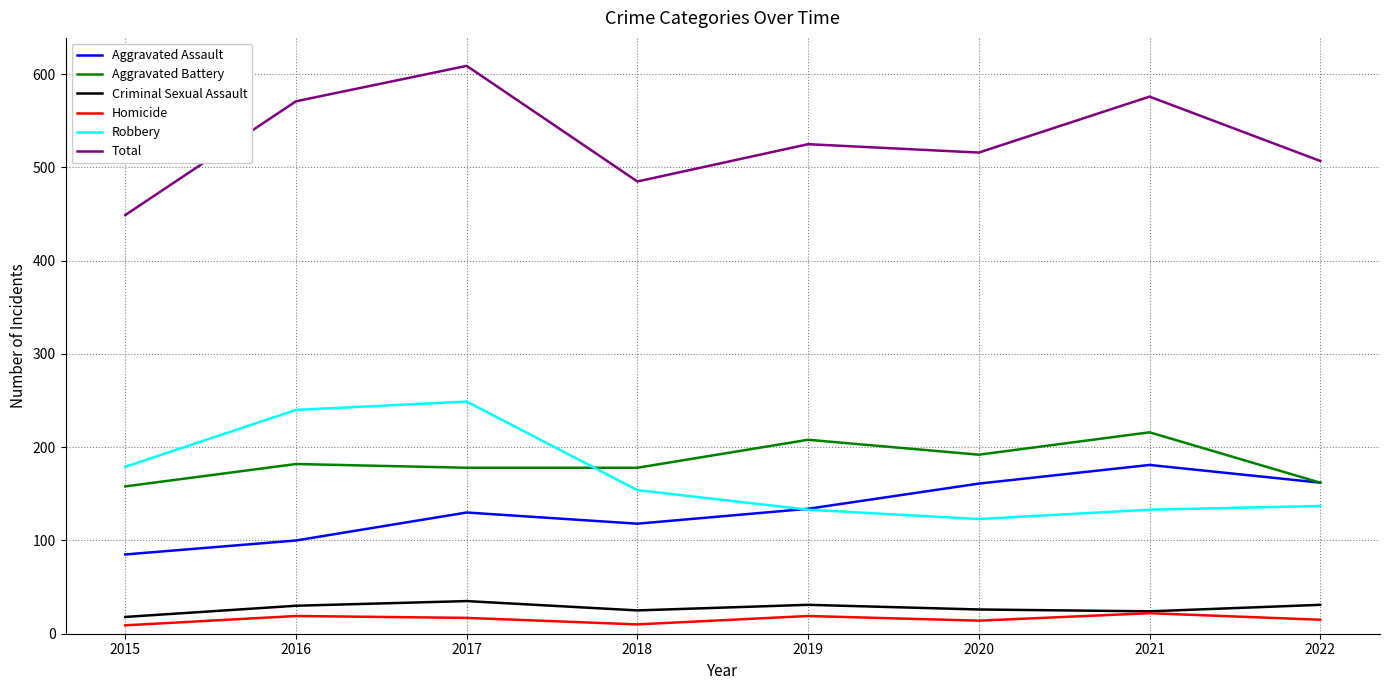

Which series has the largest range (max minus min)?

Total